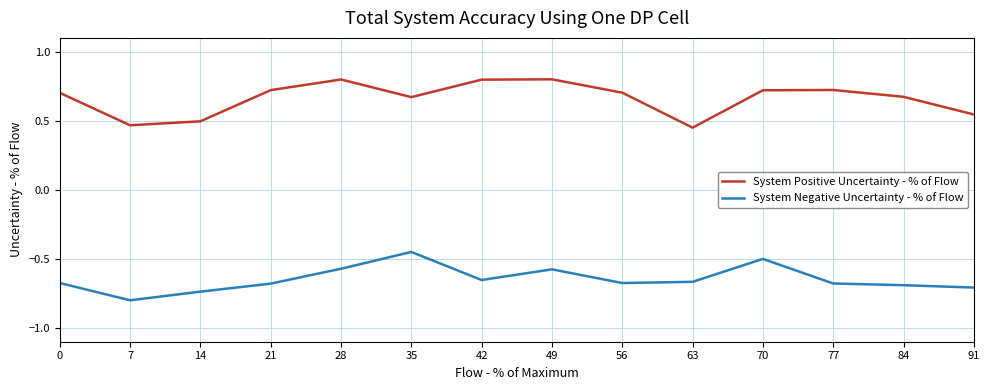

What are all the series names shown in the legend?

System Positive Uncertainty - % of Flow, System Negative Uncertainty - % of Flow